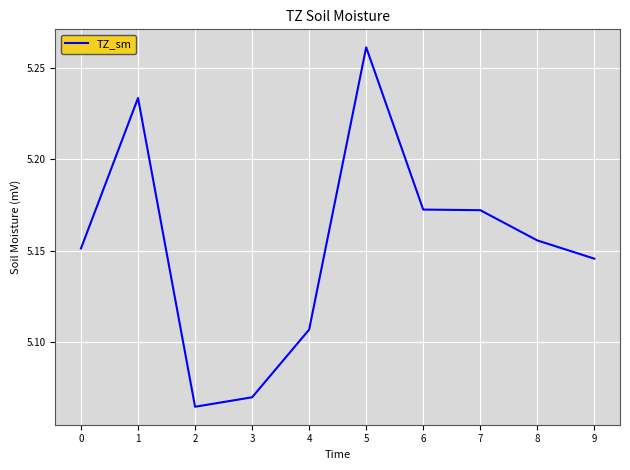

How many categories are shown in the chart?

10